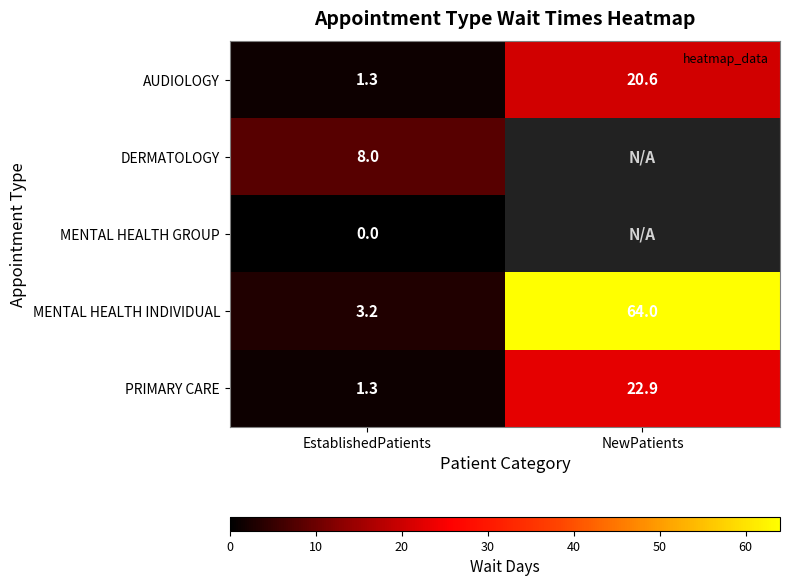

What is the sum of all MENTAL HEALTH INDIVIDUAL values?

67.2